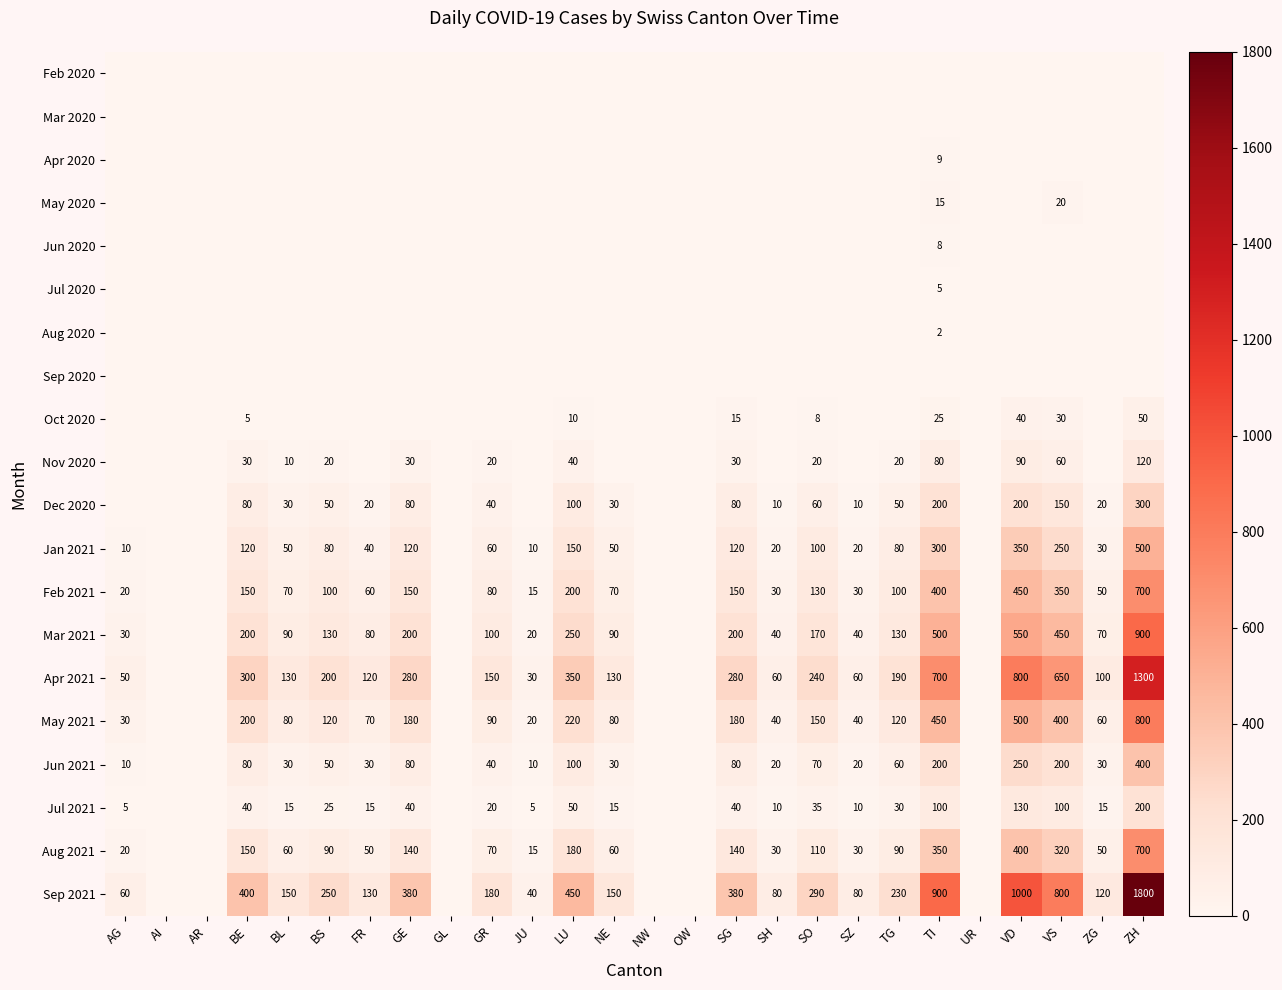

The value of Jul 2021 at TI is 100. True or false?

True